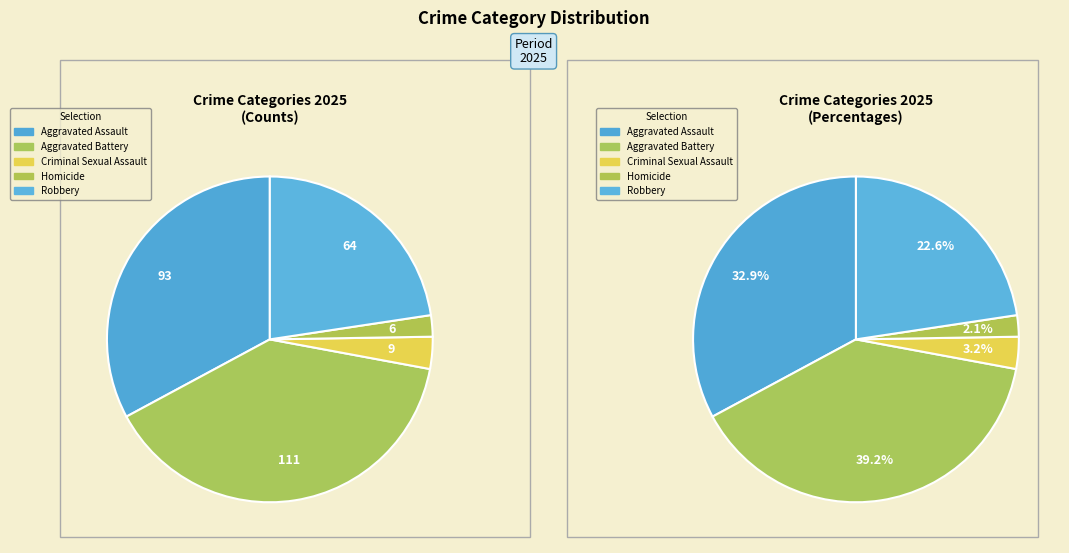

Which category has the smallest portion of the pie?

Homicide